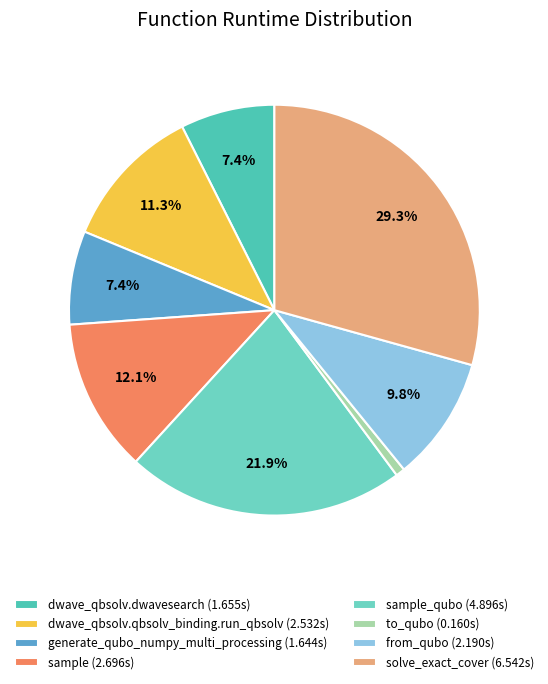

Which slice is the smallest?

to_qubo (0.160s)